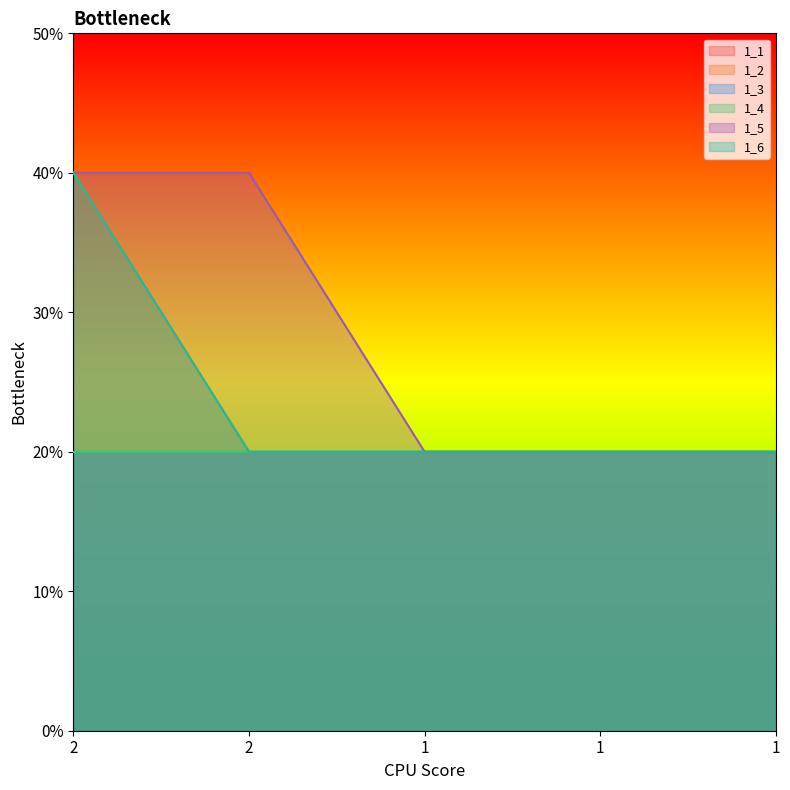

Which series has the largest range (max minus min)?

1_2